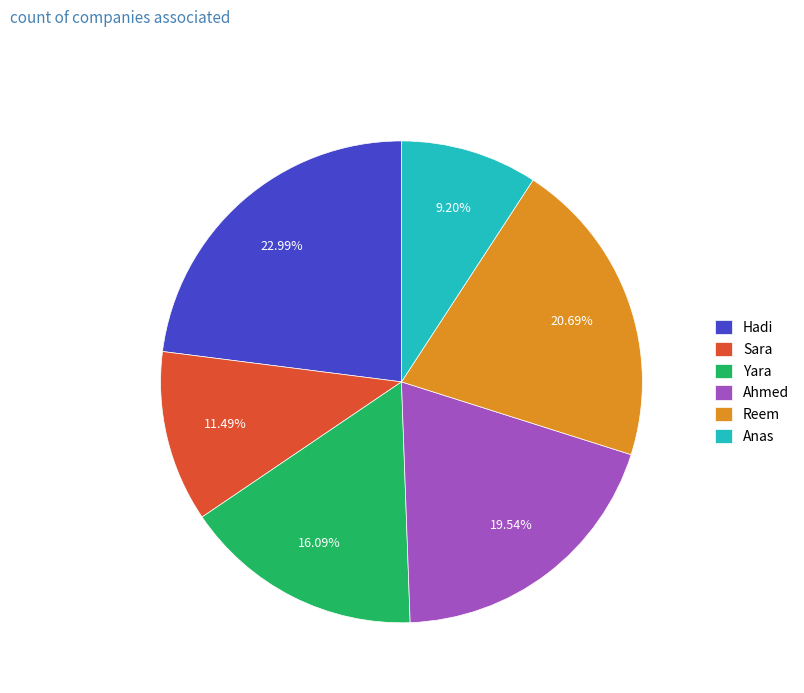

To the nearest percent, what is the difference between the largest and smallest slice percentages?

14%